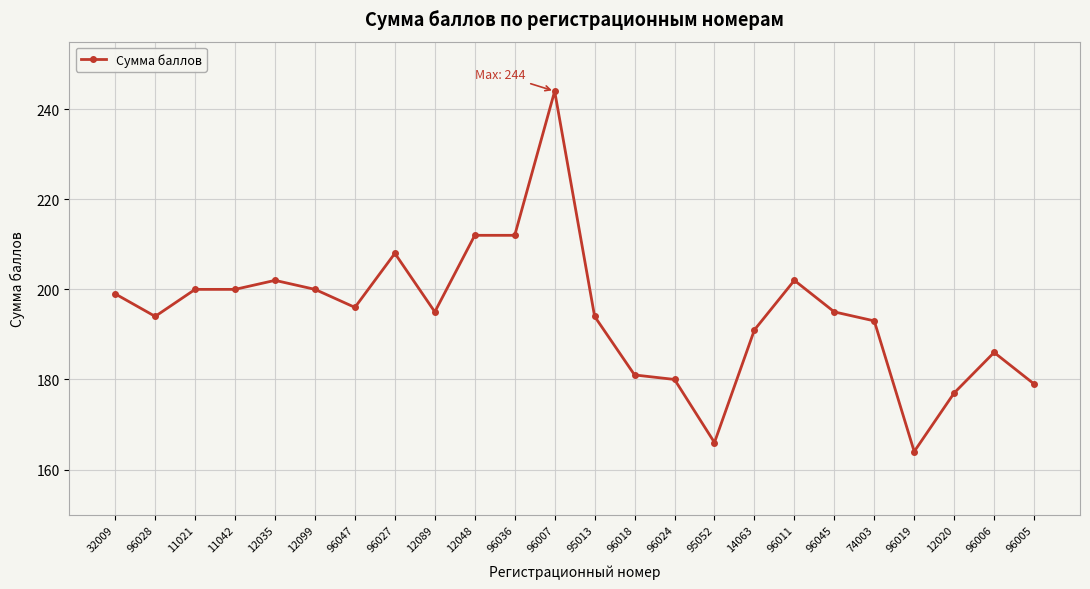

Which has a higher value, 12048 or 14063?

12048